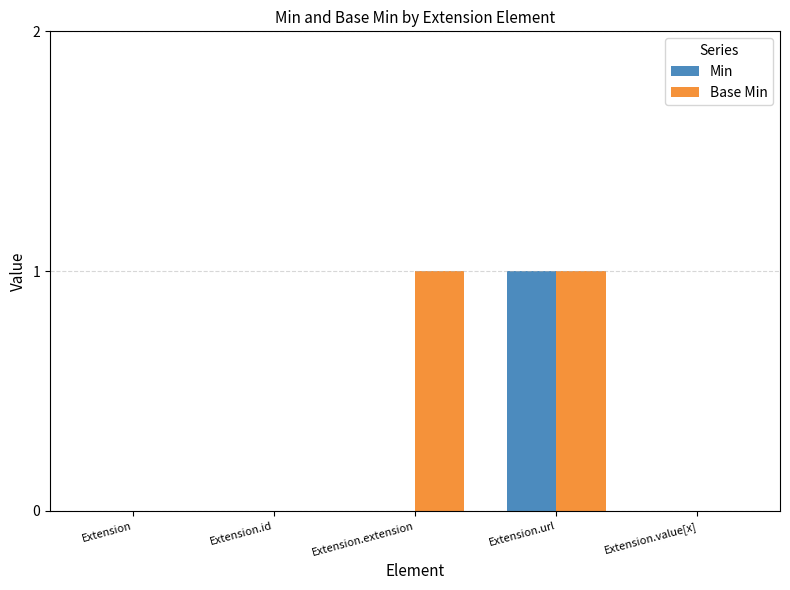

What is the total value across all series at Extension.url?

2